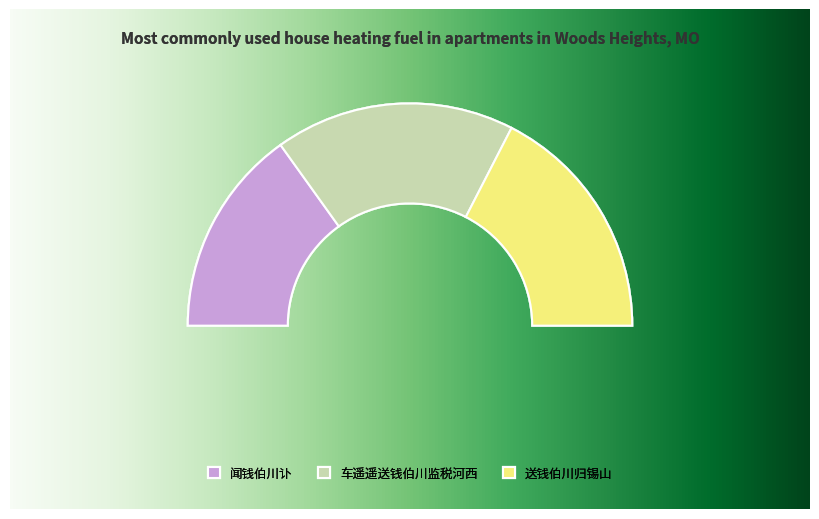

How many slices are in this pie chart?

3